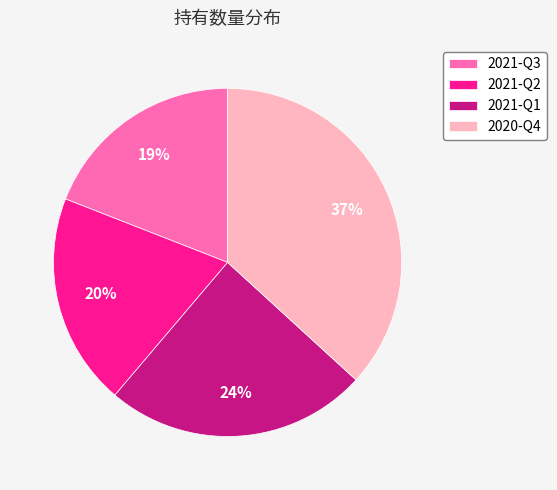

Approximately how many times larger is the value at 2020-Q4 compared to 2021-Q1?

1.5